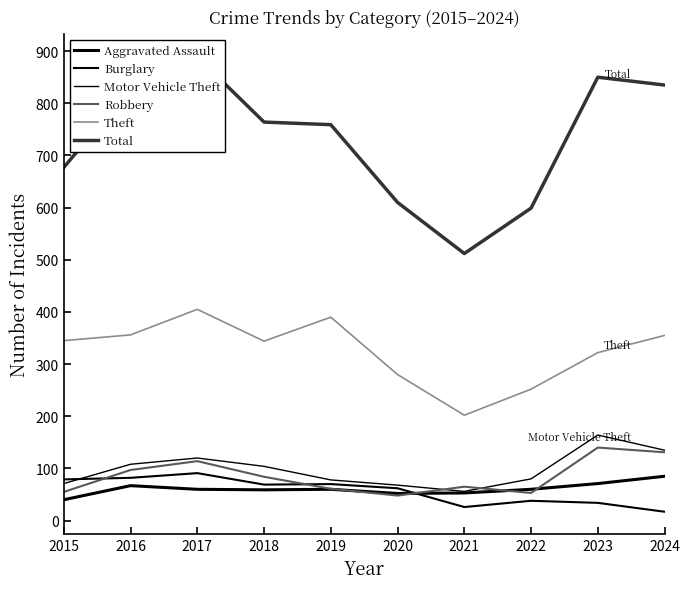

What is the value of the Aggravated Assault point at the 6th from the left?

52